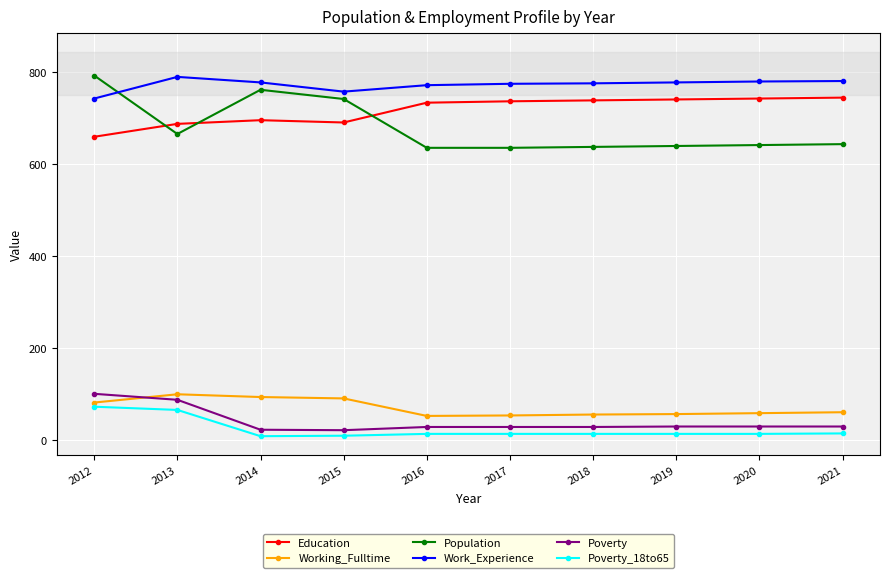

Where is the first local maximum for Population?

2014